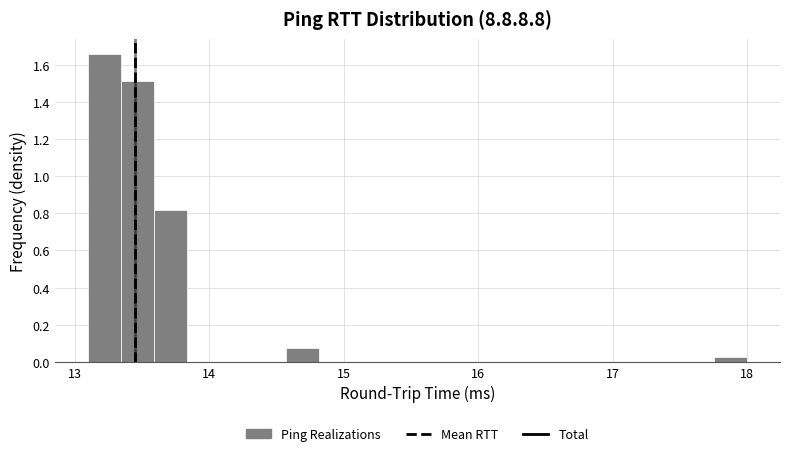

Around what value on the x-axis is the tallest bar? Give the approximate position of its centre, as read against the axis.

13.2